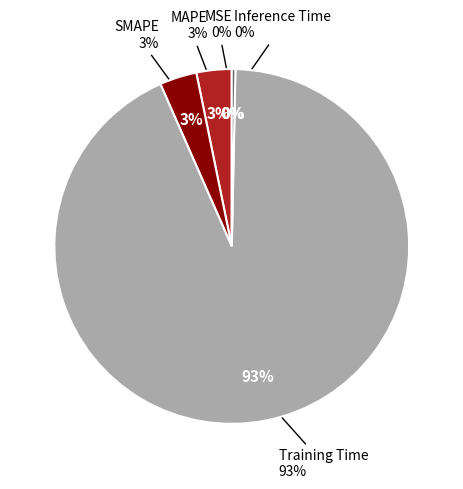

How many slices are in this pie chart?

5